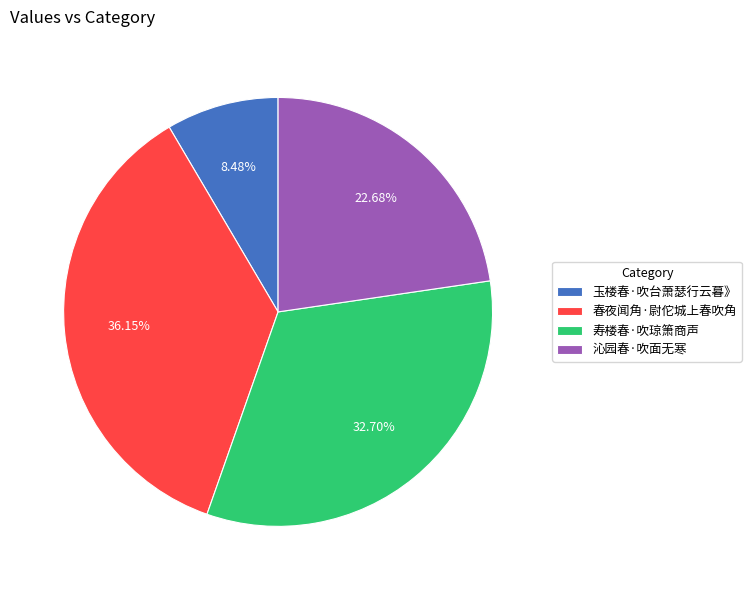

To the nearest percent, what percentage of the pie is 玉楼春·吹台萧瑟行云暮》?

8%